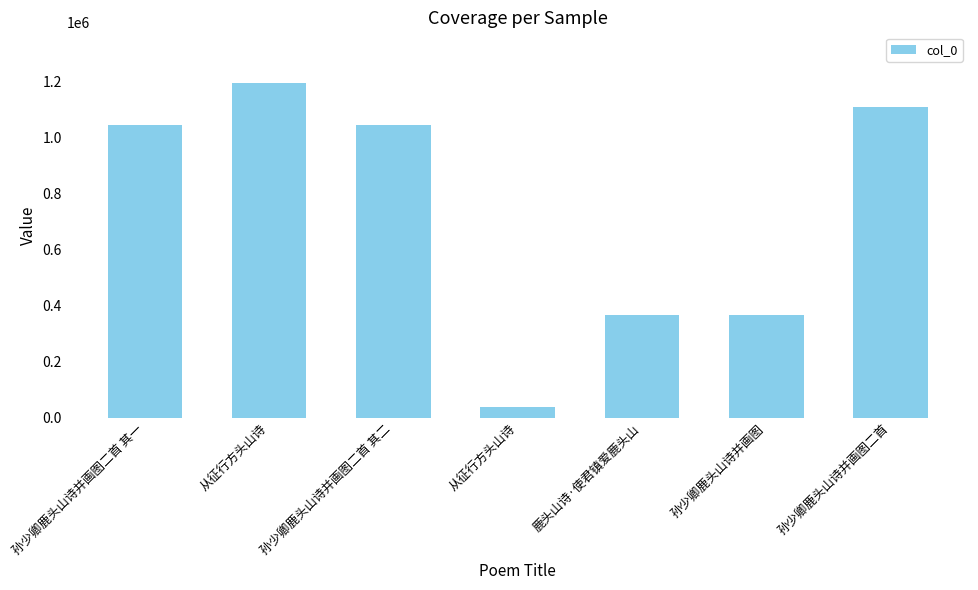

How many distinct data groups are displayed?

1